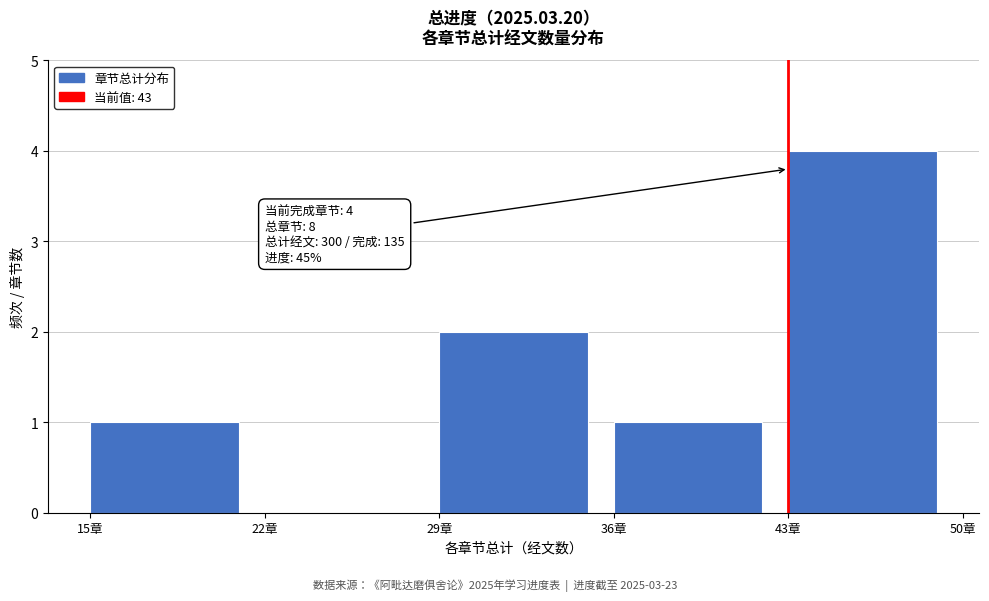

Over which range of the x-axis is the bar tallest?

43 to 50